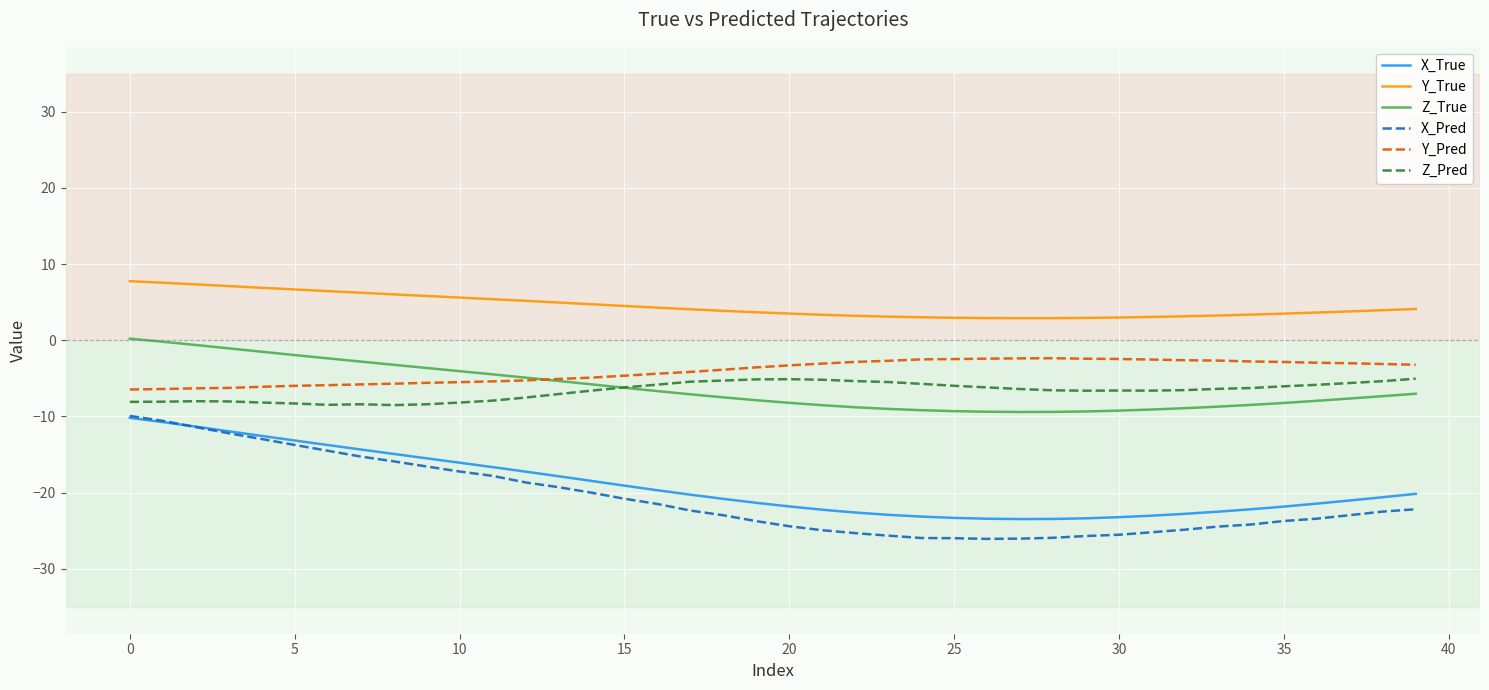

True or false: Z_Pred and X_True cross at least once.

False